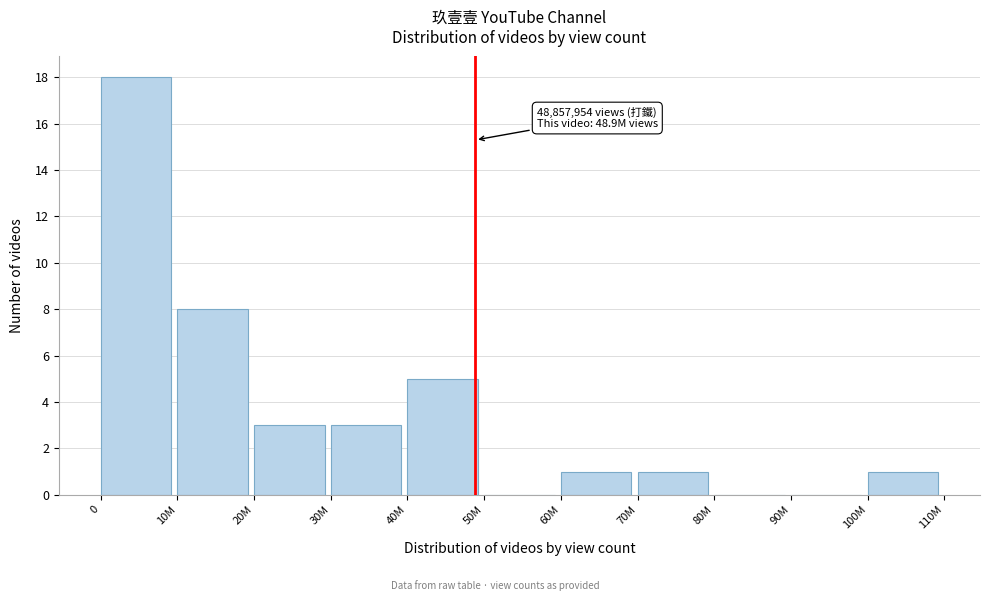

Reading right to left, list all the values displayed in this chart.

100M=1	90M=0	80M=0	70M=1	60M=1	50M=0	40M=5	30M=3	20M=3	10M=8	0=18